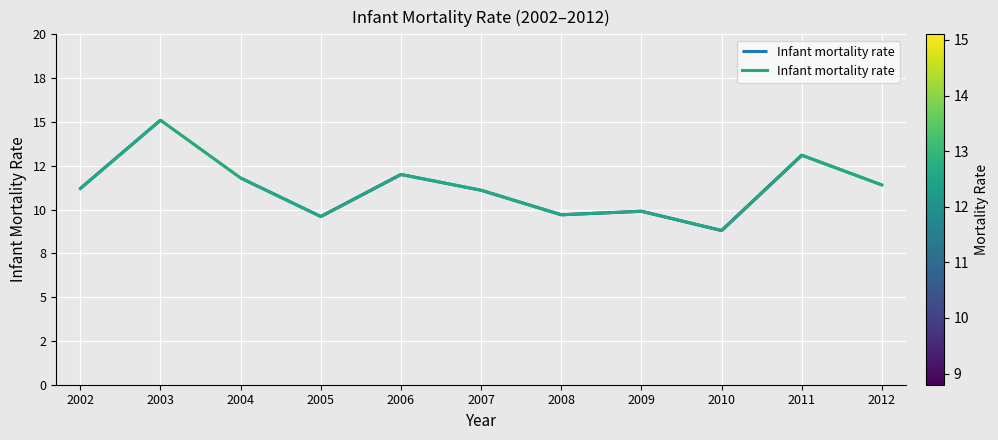

What is the smallest value displayed?

8.8